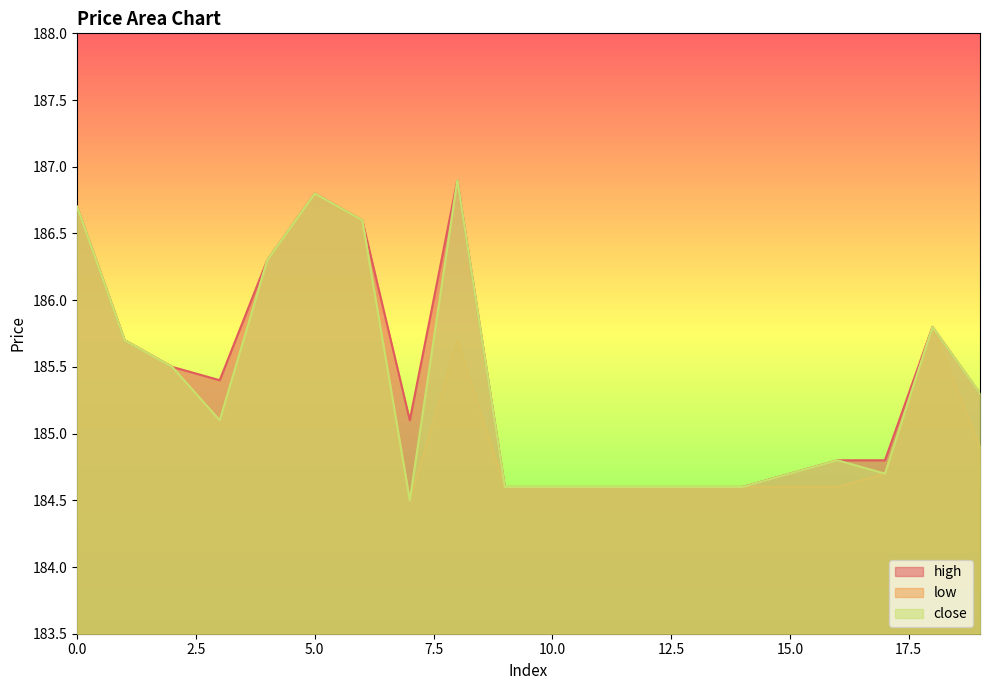

List the labels in order of low value, largest first.

5, 0, 6, 4, 18, 1, 8, 2, 3, 19, 17, 9, 10, 11, 12, 13, 14, 15, 16, 7